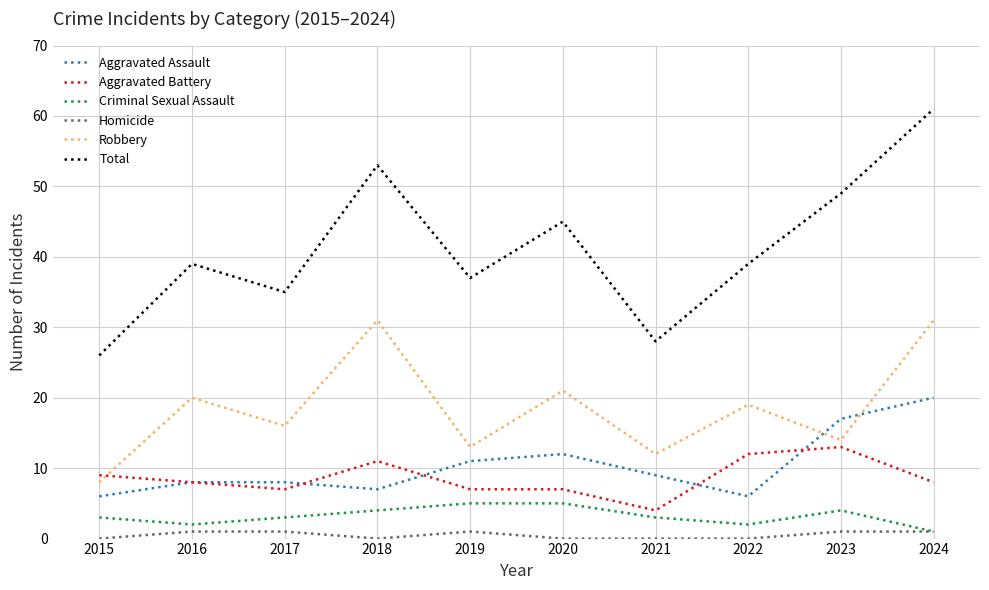

At which label does Aggravated Assault reach its peak?

2024